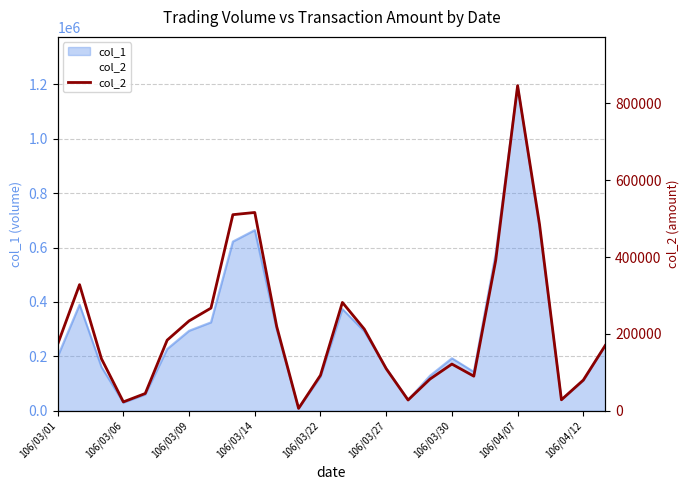

The chart shows a value of 275917 at 106/03/01. True or false?

False